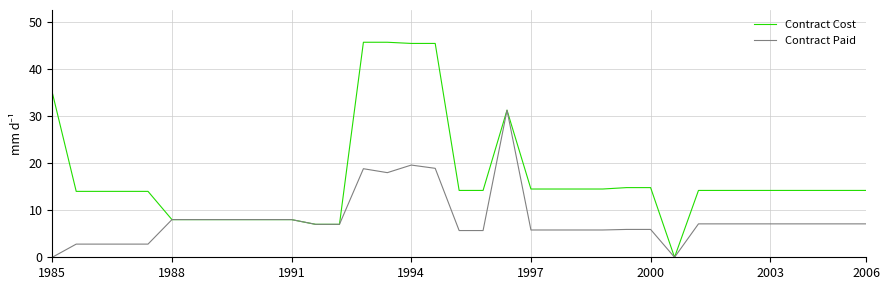

Which series has the largest total across all categories?

Contract Cost